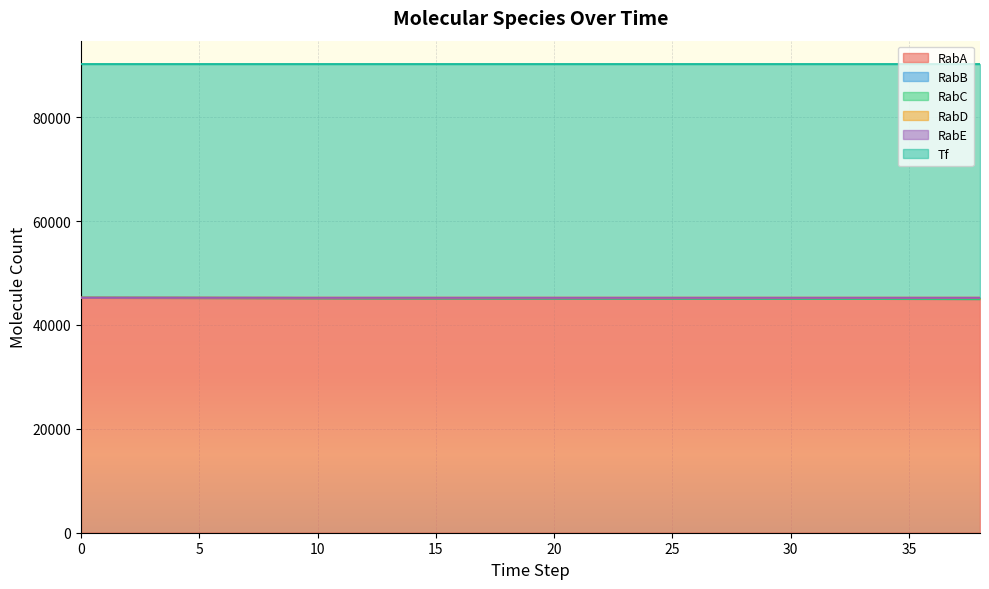

How many data points does each series have?

20